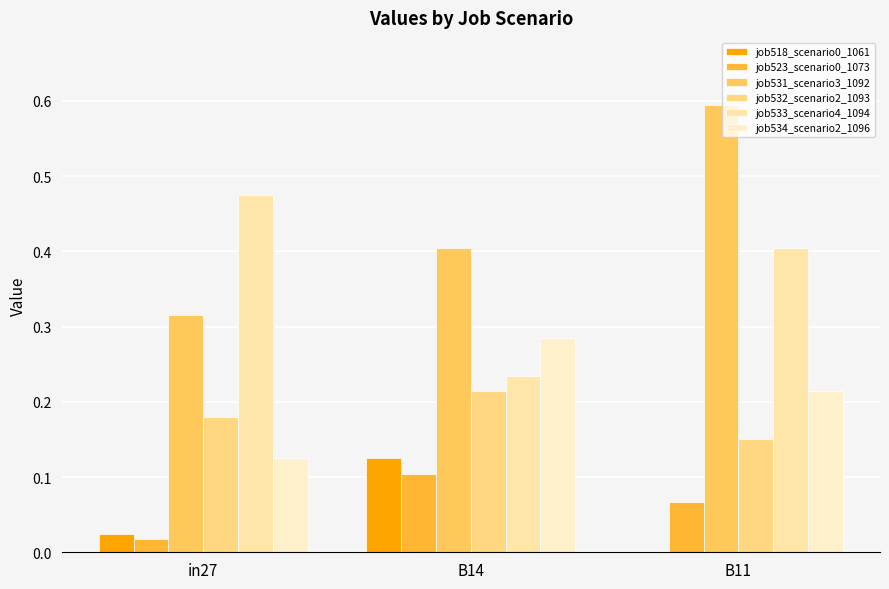

What is the difference between the highest and lowest values at B11?

0.6